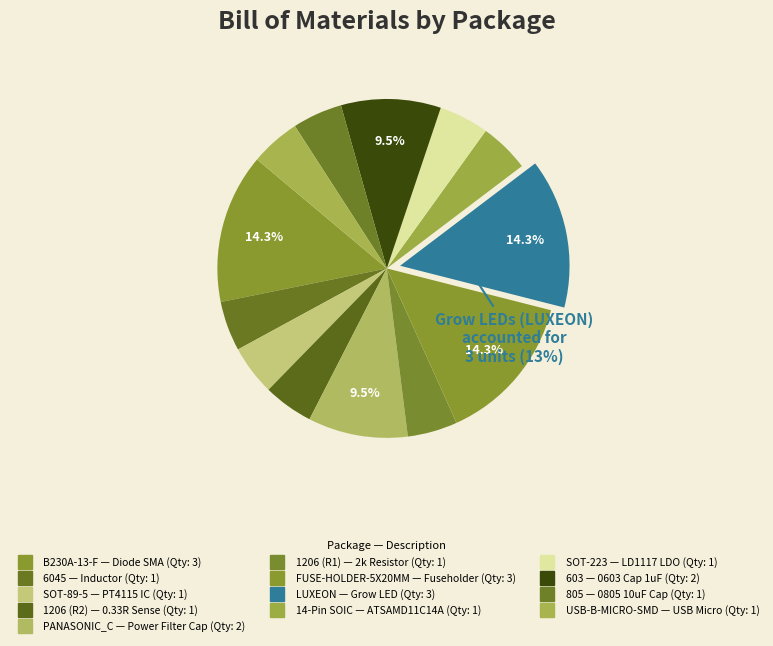

Which slice is the largest?

B230A-13-F